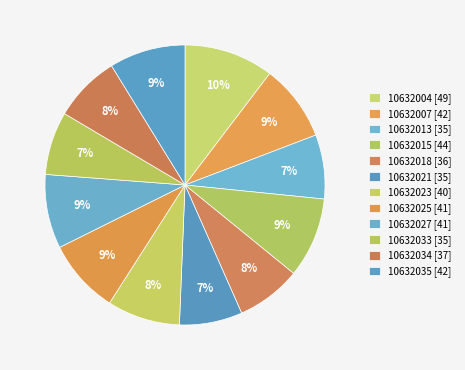

The 10632023 slice represents 8% of the pie. True or false?

True